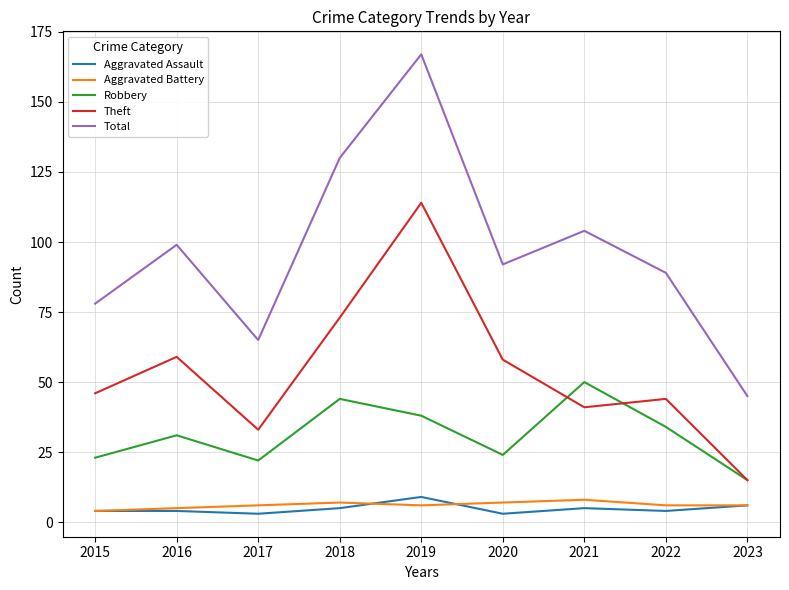

What is the total value across all series at 2022?

177